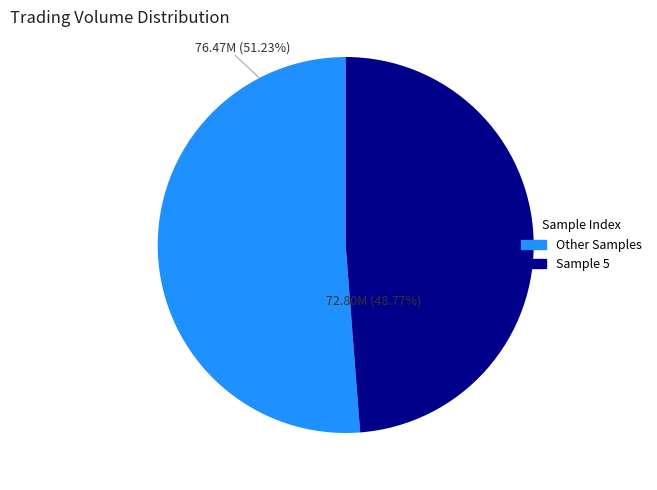

To the nearest percent, what is the difference between the largest and smallest slice percentages?

2%